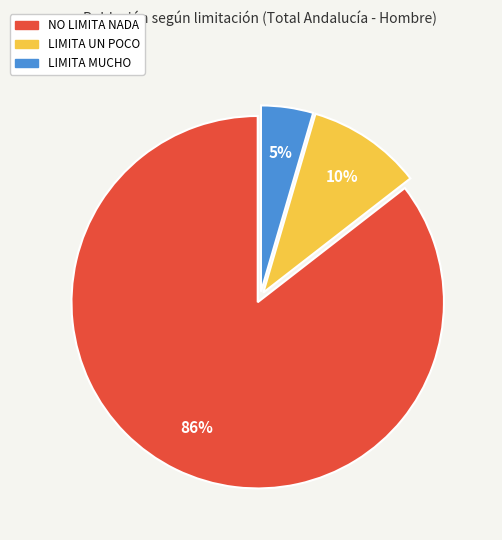

To the nearest percent, what is the average slice percentage?

33%